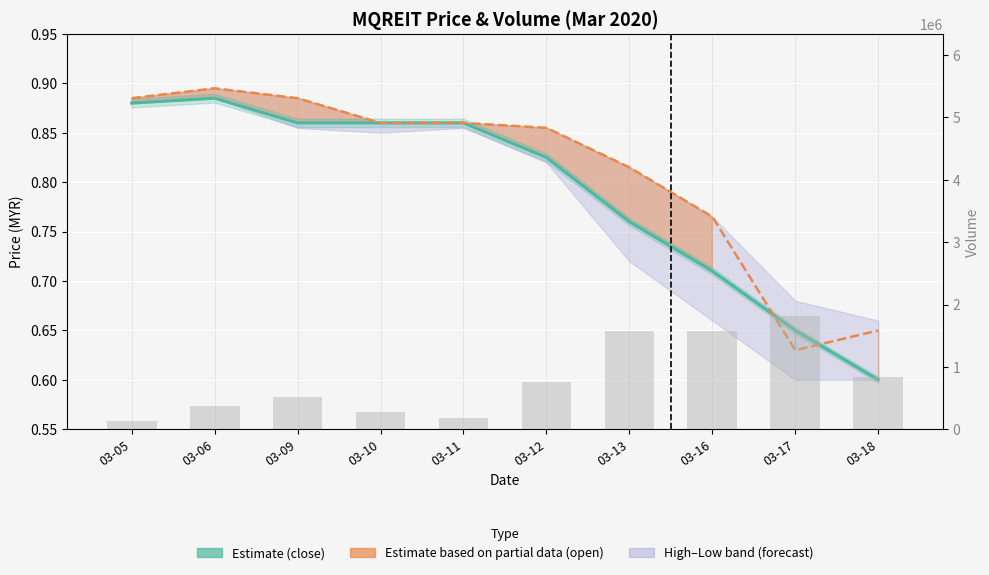

What is the average value of the vol series?

804890.0